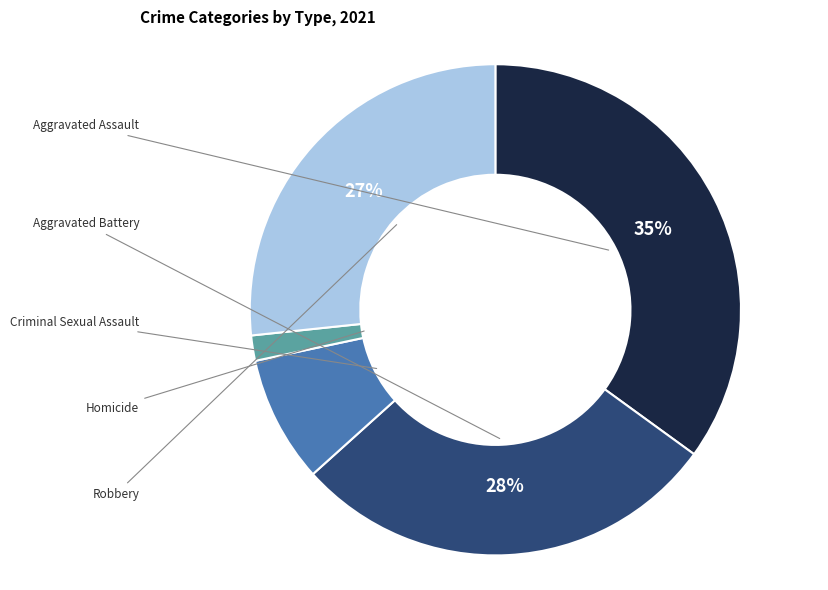

To the nearest percent, what is the difference between the largest and smallest slice percentages?

33%